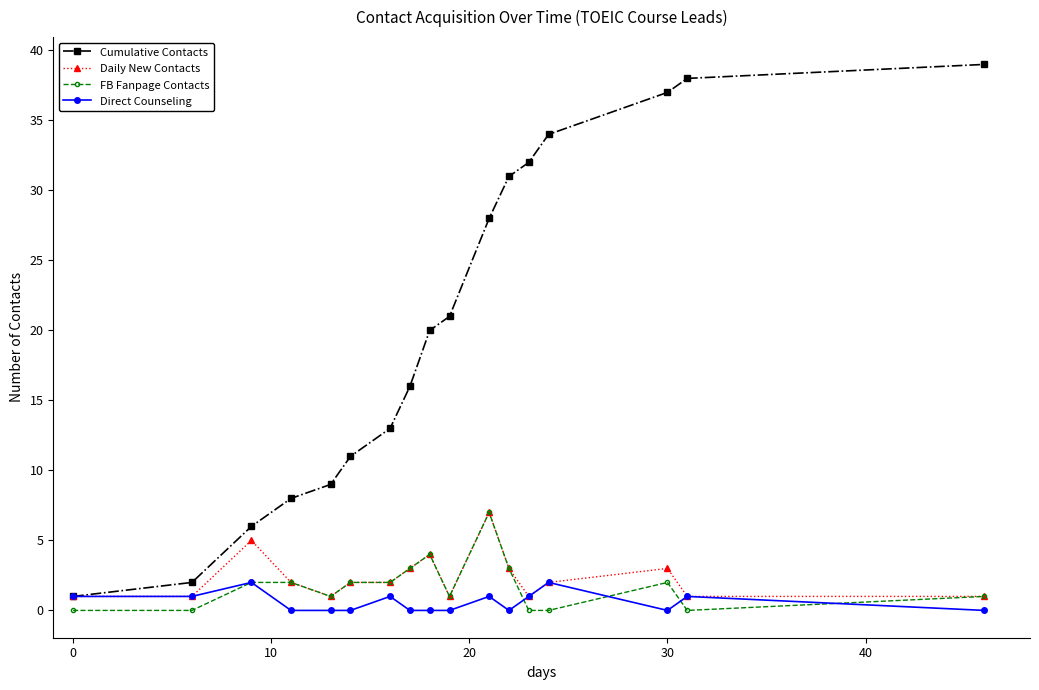

Which series has the largest total across all categories?

Cumulative Contacts